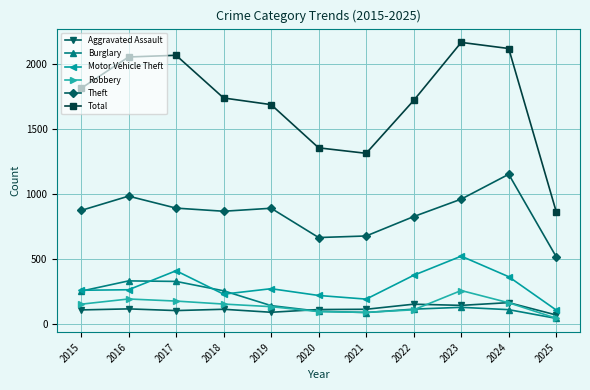

Is the value of Robbery at 2017 greater than the value of Aggravated Assault at 2016?

Yes